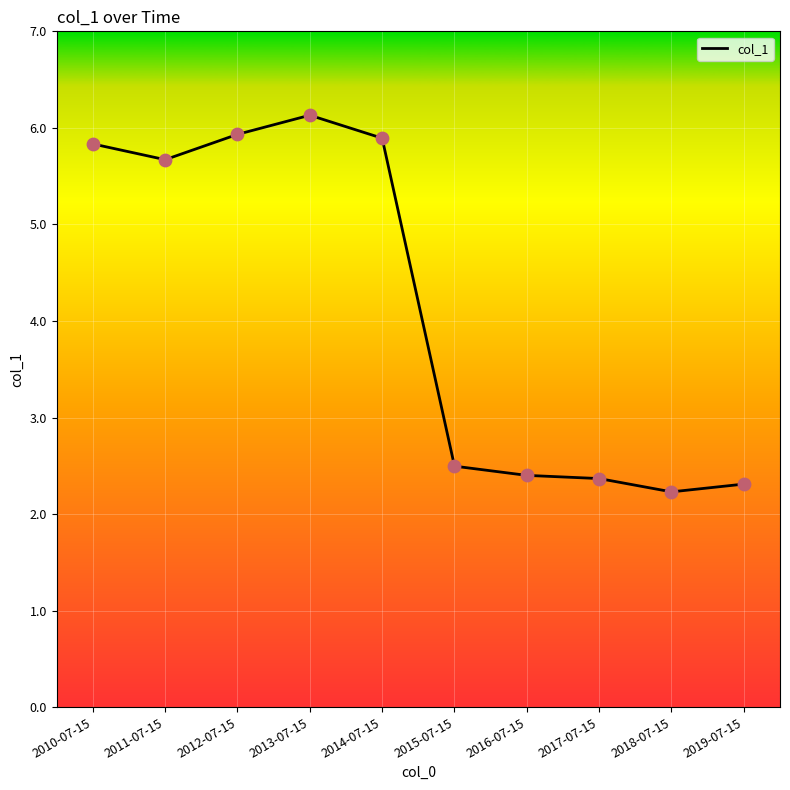

What is the ratio of the value at 2018-07-15 to the value at 2017-07-15?

0.9